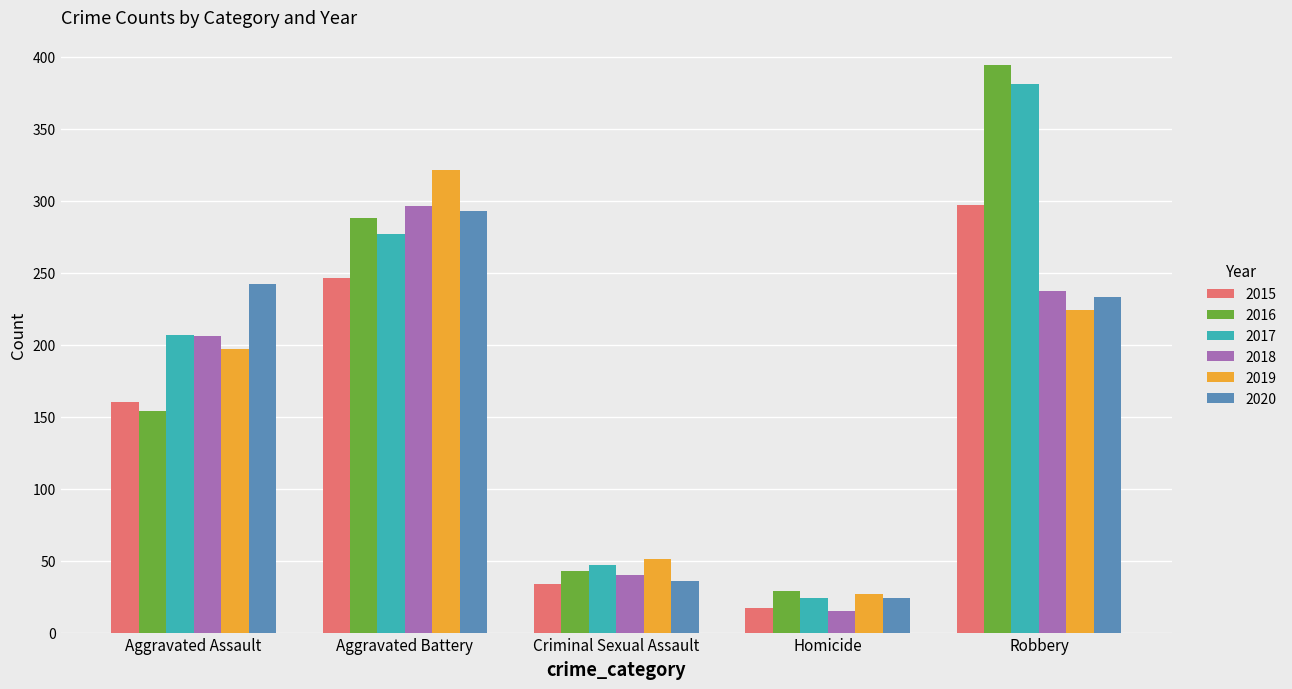

Is it true that 2016 equals 103 at Robbery?

False